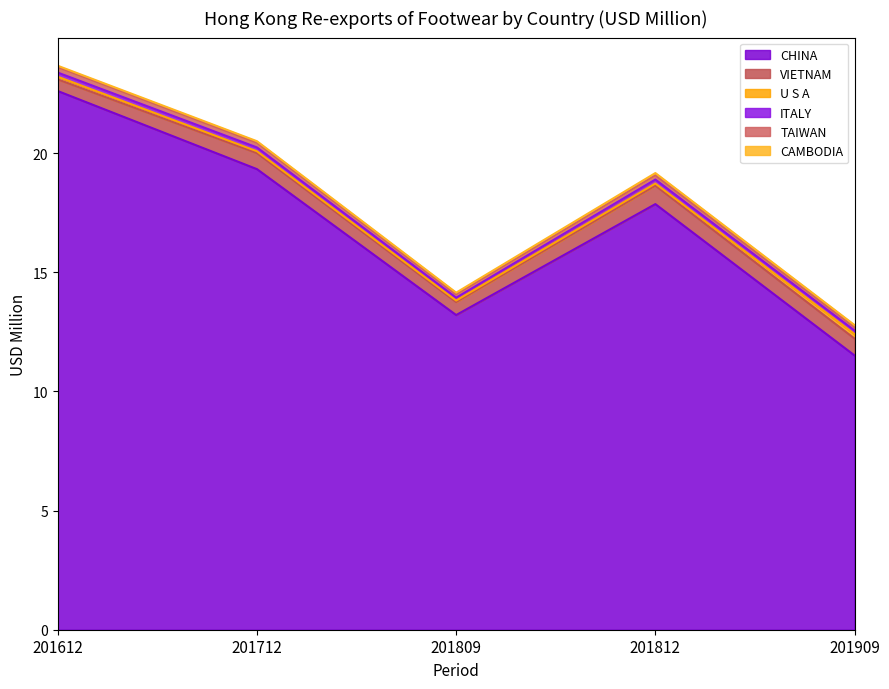

What is the difference between the second highest and minimum values in the VIETNAM series?

0.2